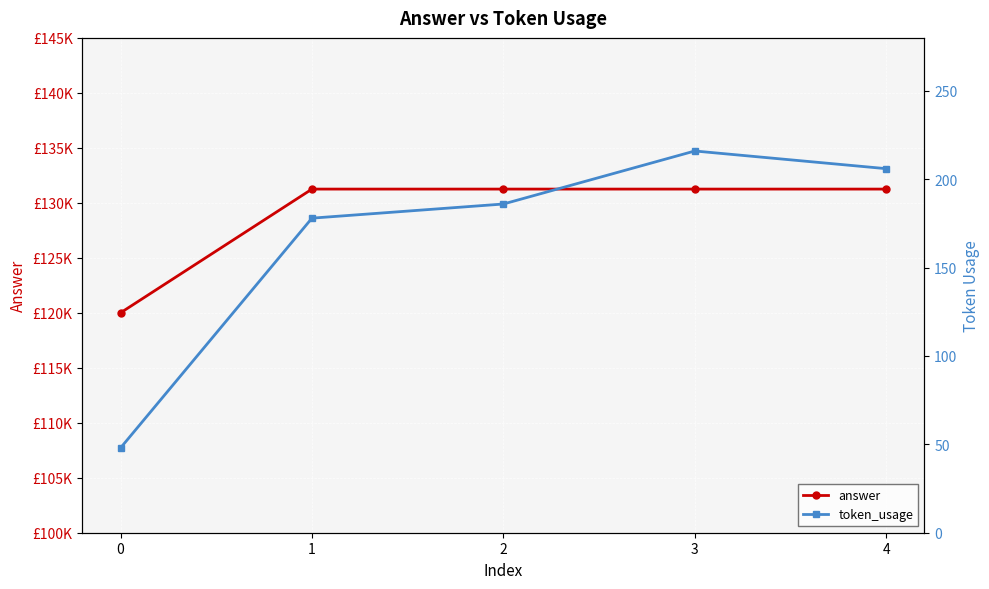

Is the value of answer at 3 greater than the value of token_usage at 3?

Yes